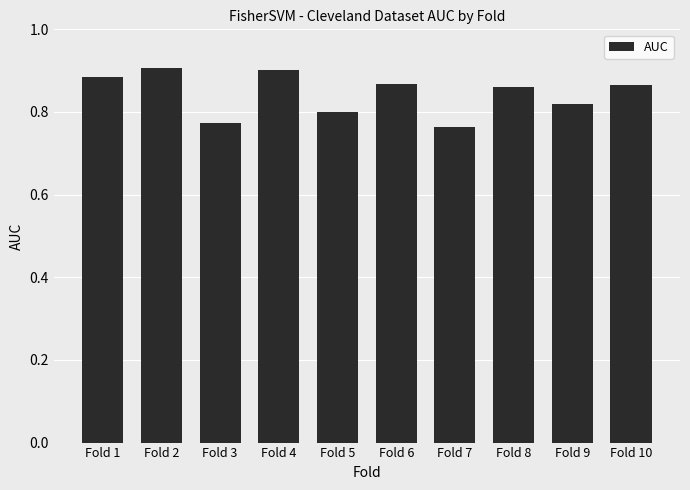

How many values are between 0 and 1?

10